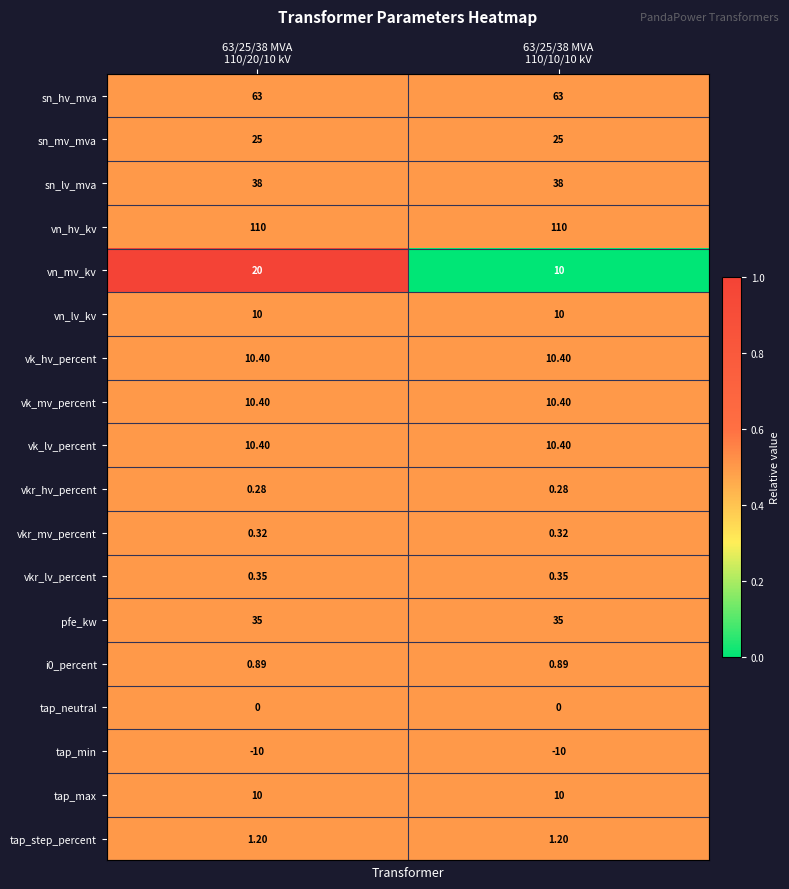

Which series has the widest spread of values?

vn_mv_kv